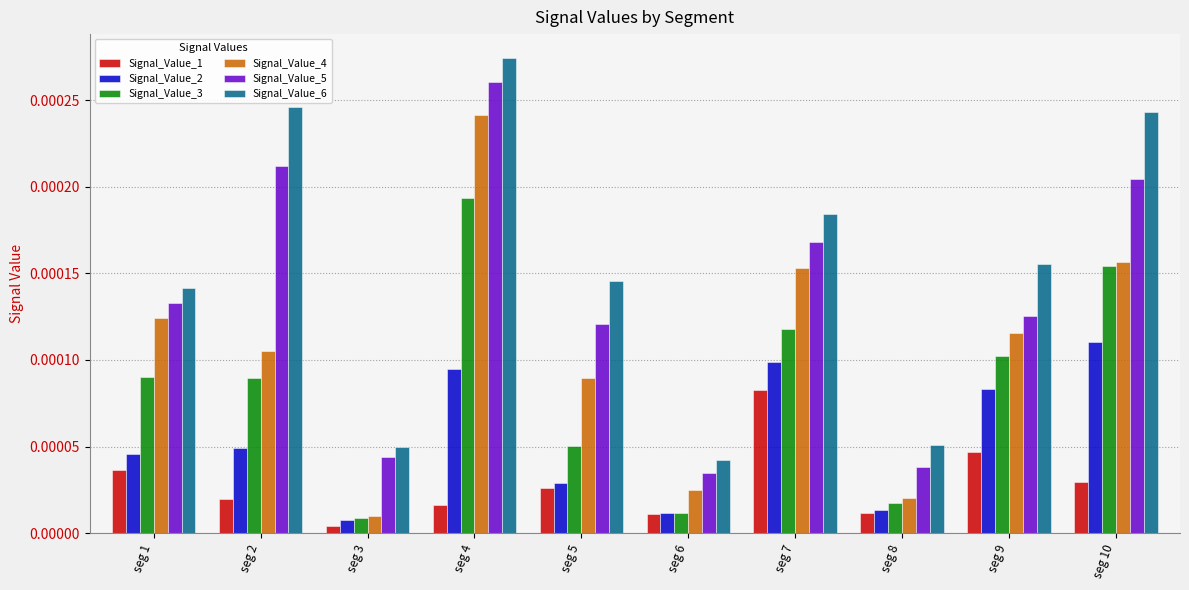

List the series in order of their overall mean, lowest first.

Signal_Value_1, Signal_Value_2, Signal_Value_3, Signal_Value_4, Signal_Value_5, Signal_Value_6